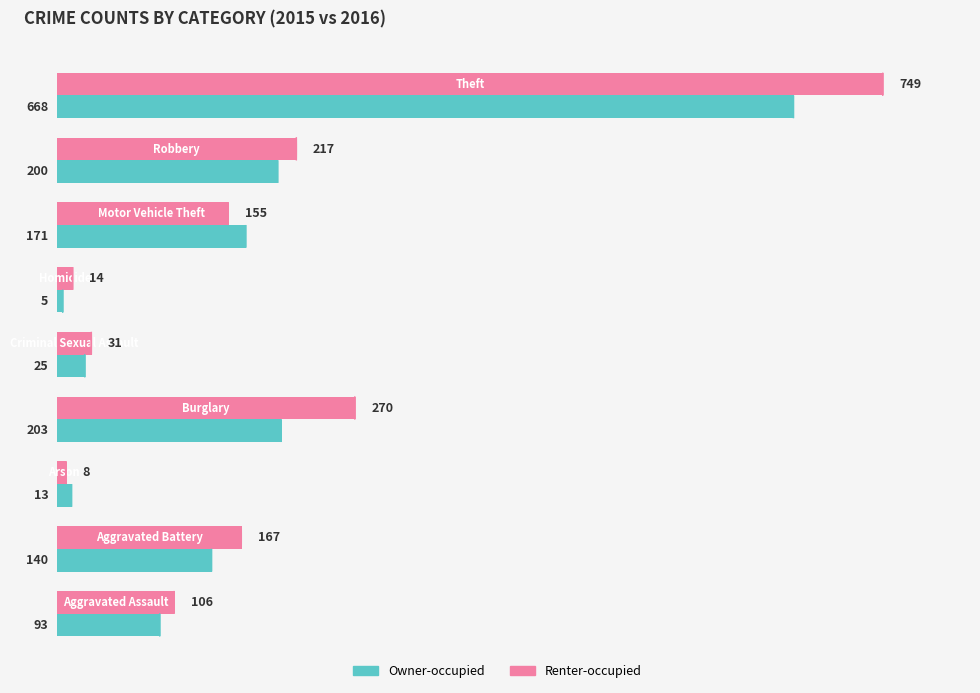

Rank the series by their average value, from highest to lowest.

Renter-occupied, Owner-occupied